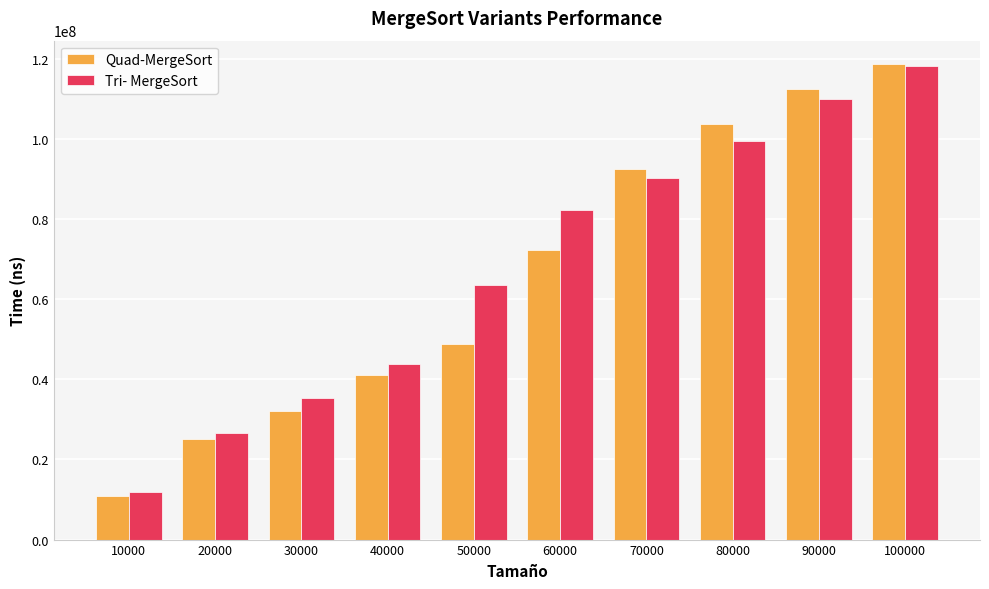

The value of Tri- MergeSort at 10000 is 11964500. True or false?

True